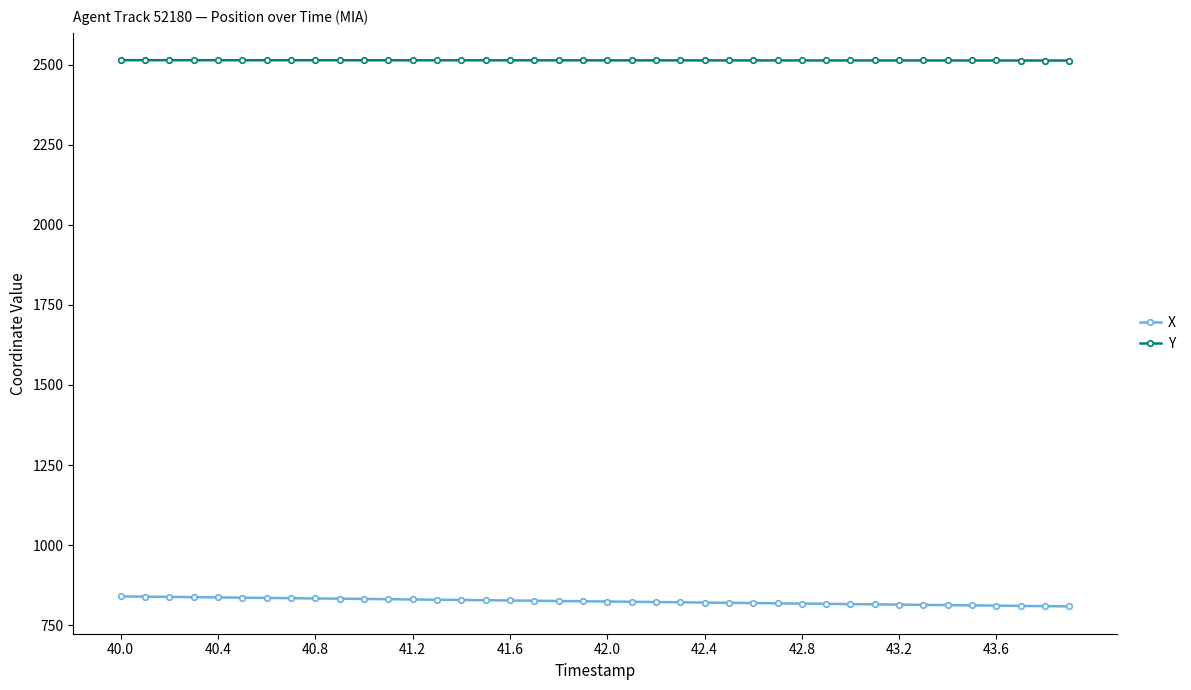

Rank the series by their maximum value, from highest to lowest.

Y, X